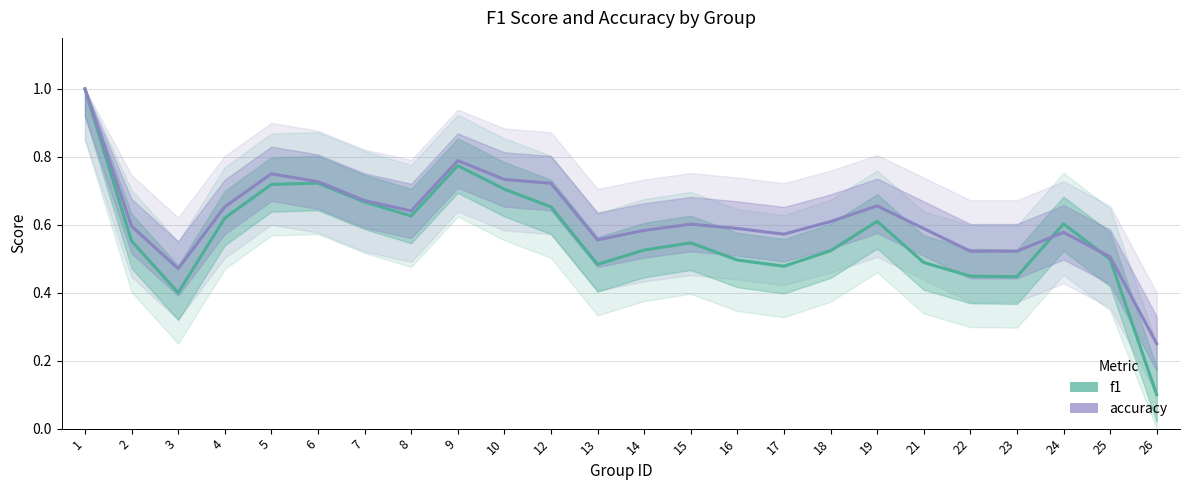

What is the average value of the f1 series?

0.6